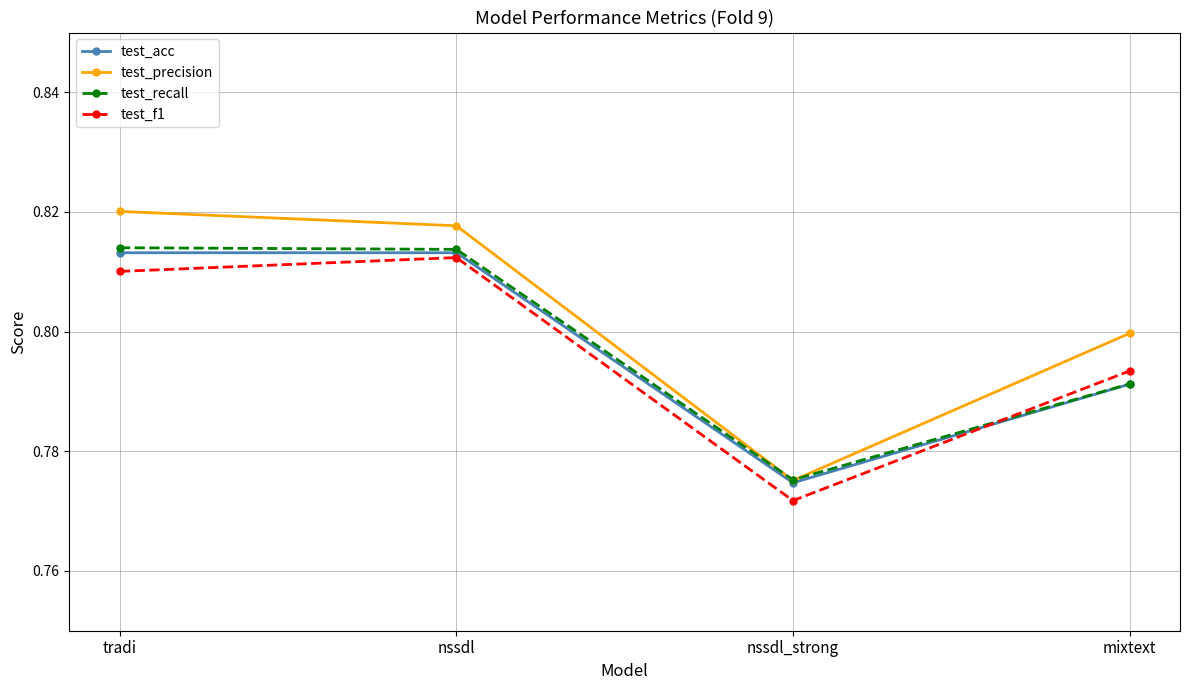

What is the sum of all test_precision values?

3.2